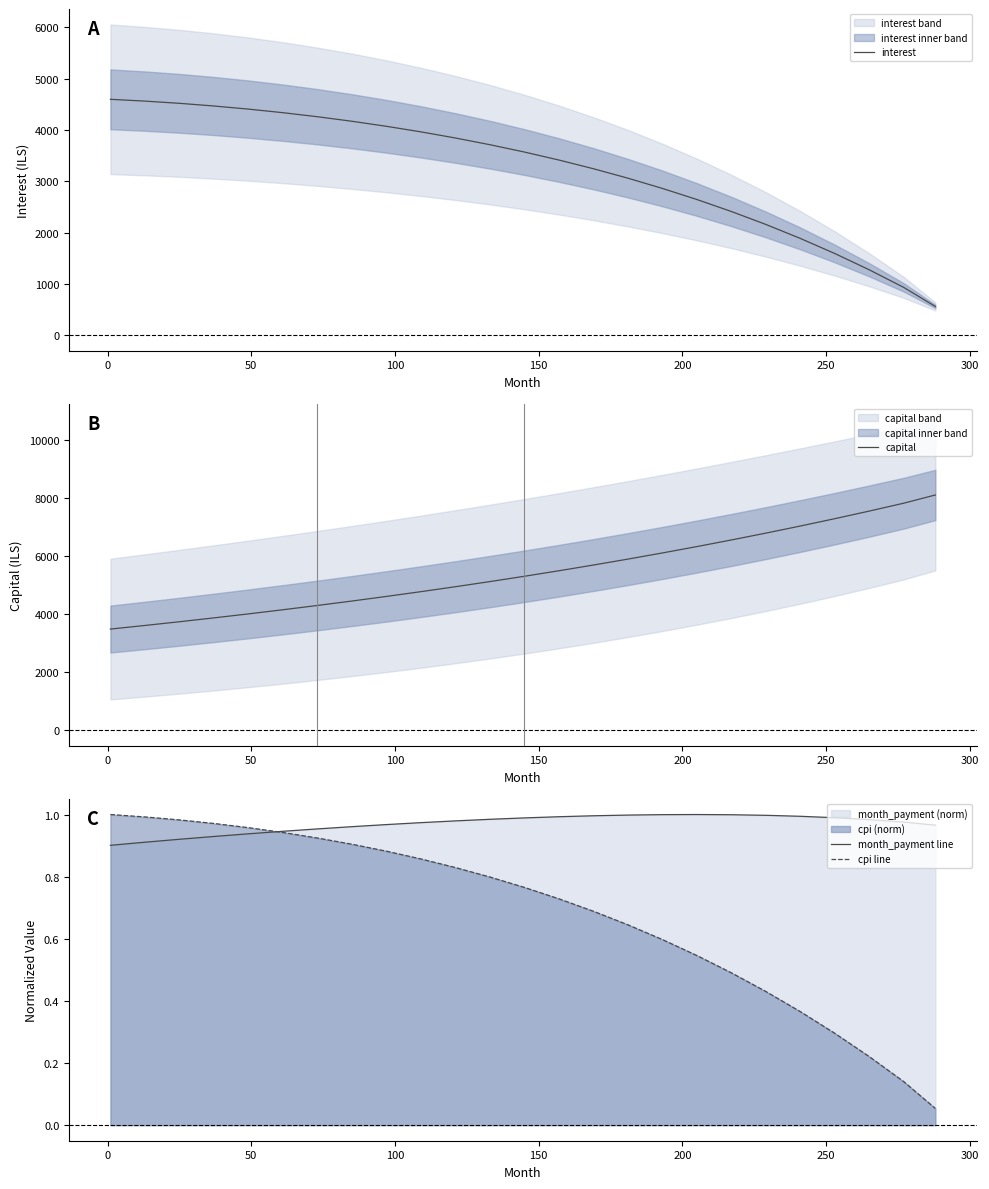

What is the highest value of the interest series?

4596.7